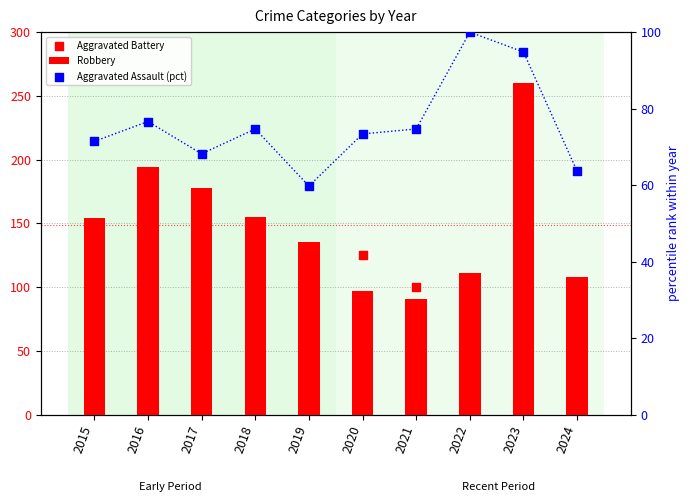

What is the total value across all series at 2016?

372.6